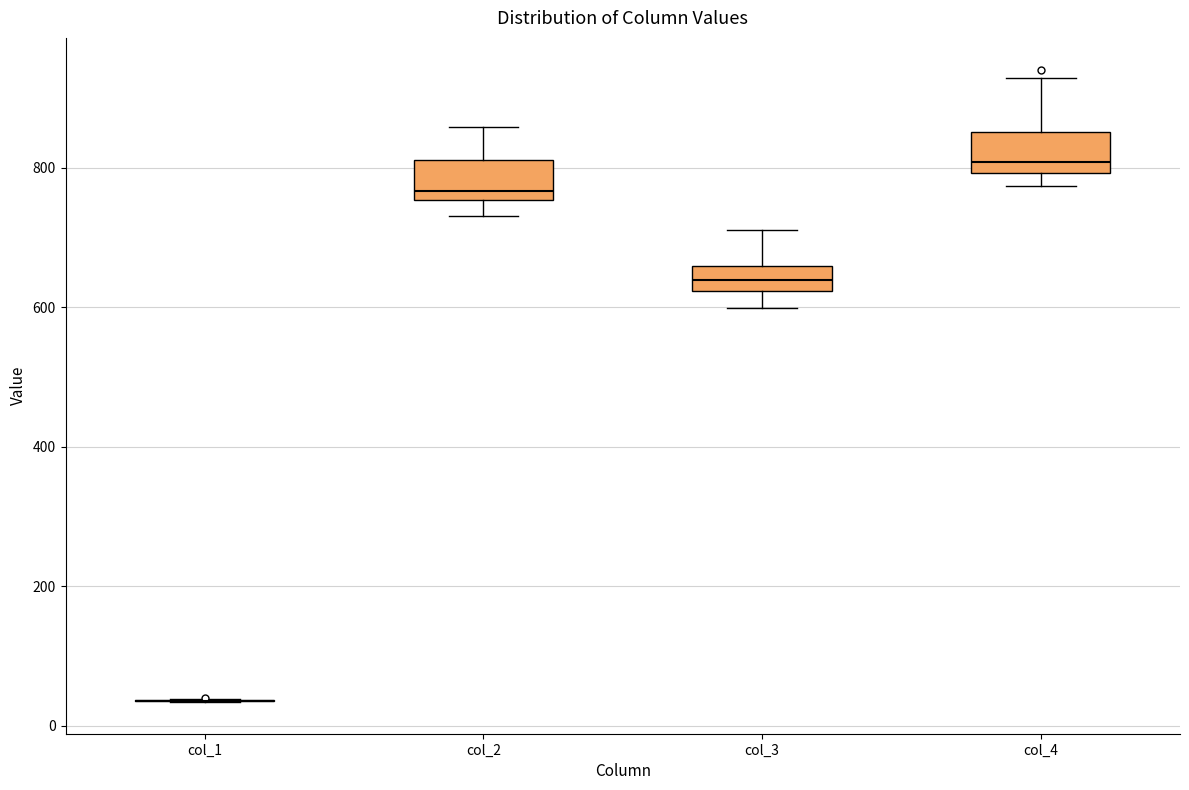

Reading left to right, transcribe this box plot: for each box, give where its median line is, the range the box spans, and where its two whiskers end, as read against the y-axis. The values are not printed on the chart, so give them approximately, as read against the axis.

col_1: box collapsed to a line at 40, whiskers 40 to 40
col_2: median 760 (just above the box's lower edge), box 760 to 820, whiskers 740 to 860
col_3: median 640, box 620 to 660, whiskers 600 to 720
col_4: median 800 (just above the box's lower edge), box 800 to 860, whiskers 780 to 920